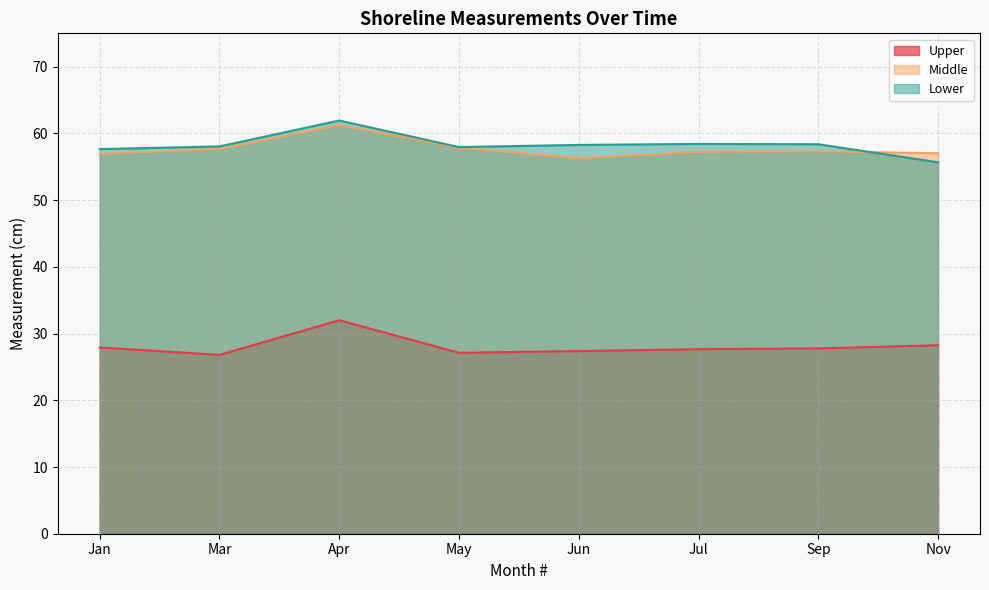

What is the total value across all series at Jul?

143.3